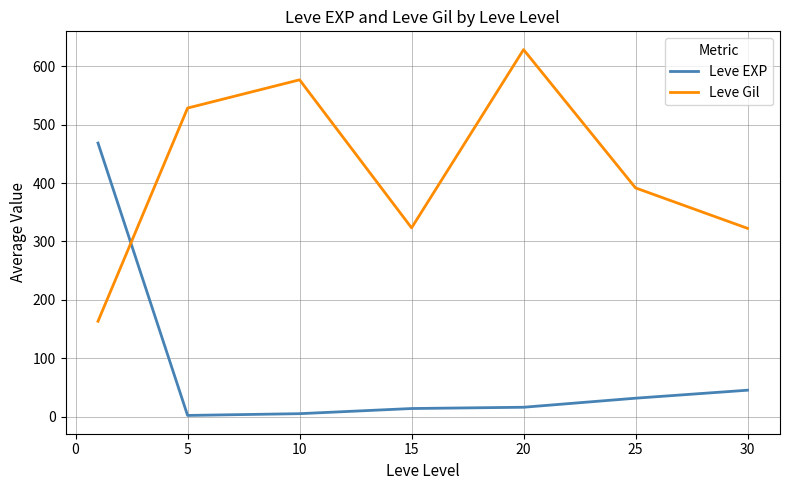

In Leve Gil, how many points are lower than both neighbors (excluding endpoints)?

1